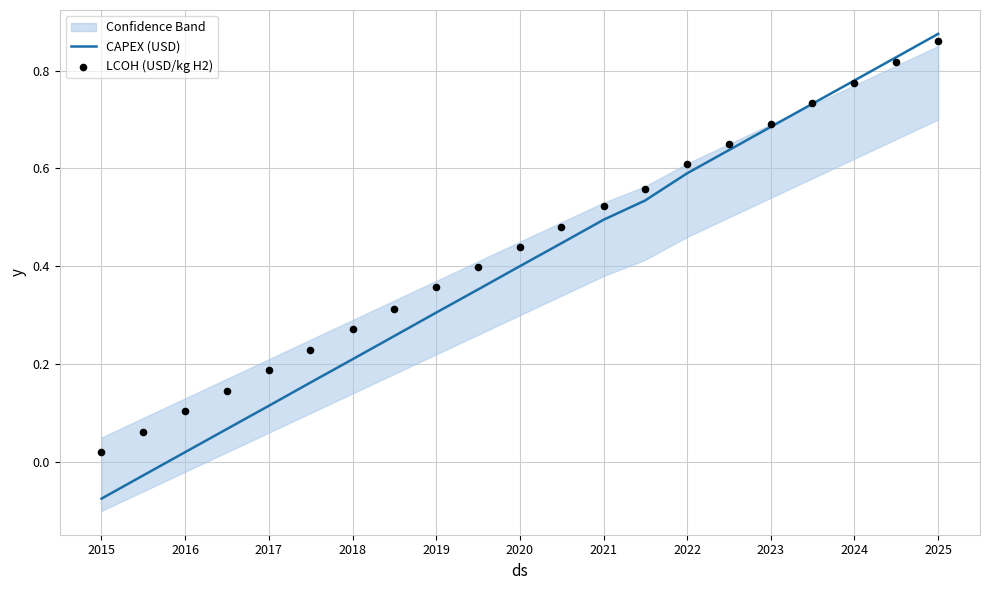

Which series contains the lowest Y value?

CAPEX (USD)